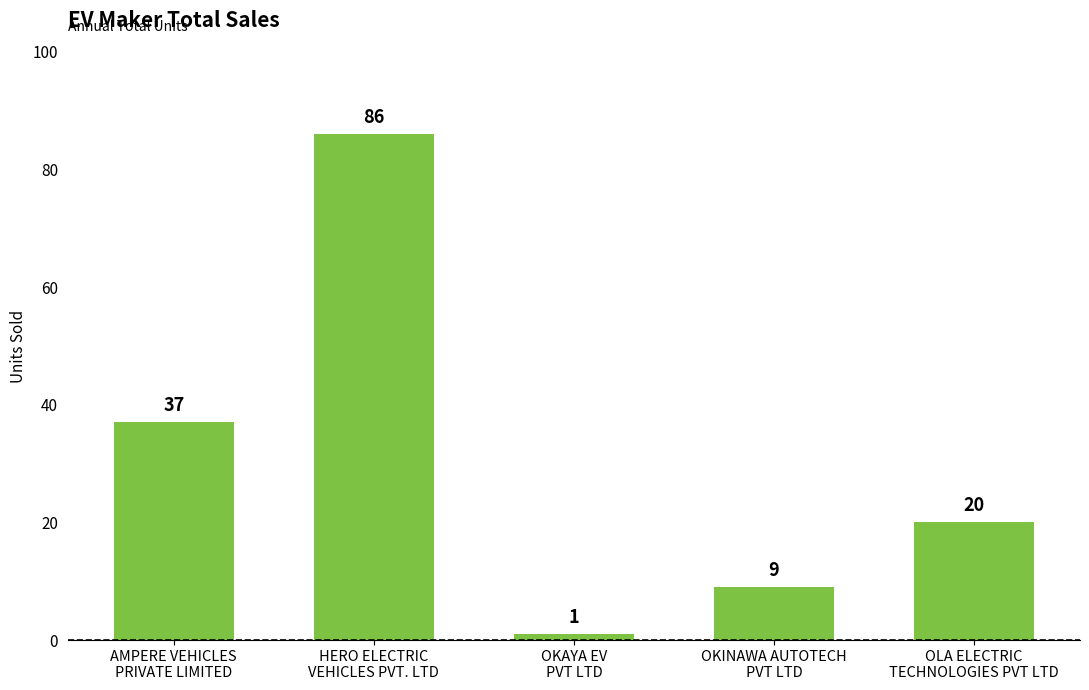

At which category does the chart reach its peak across all series?

HERO ELECTRIC
VEHICLES PVT. LTD